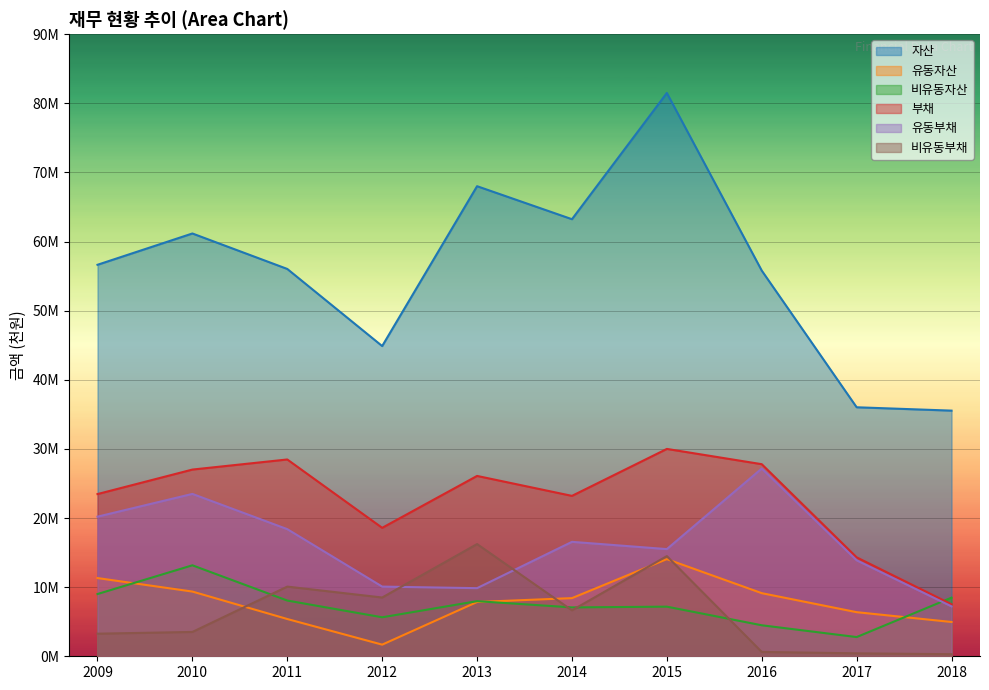

True or false: 비유동자산 and 유동자산 cross at least once.

True